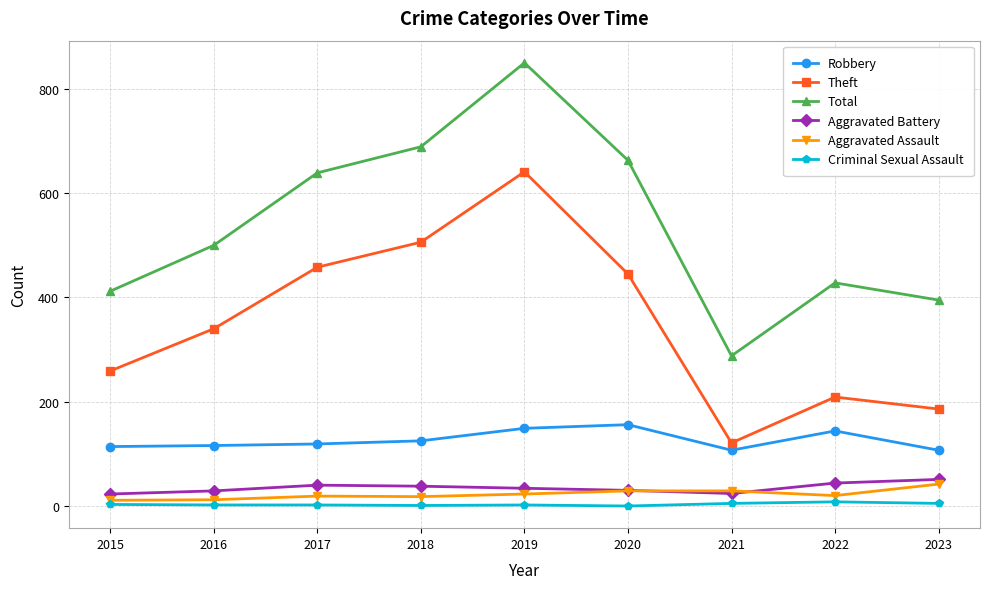

The value of Total at 2016 is 793. True or false?

False